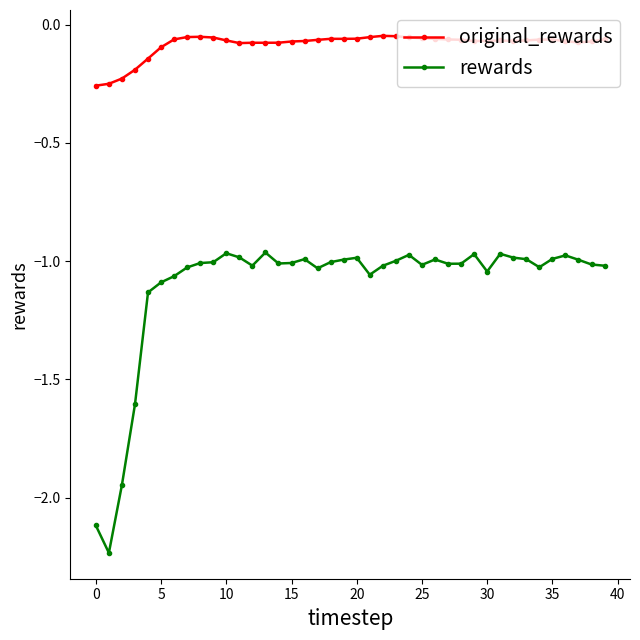

List the series in order of their overall mean, highest first.

original_rewards, rewards